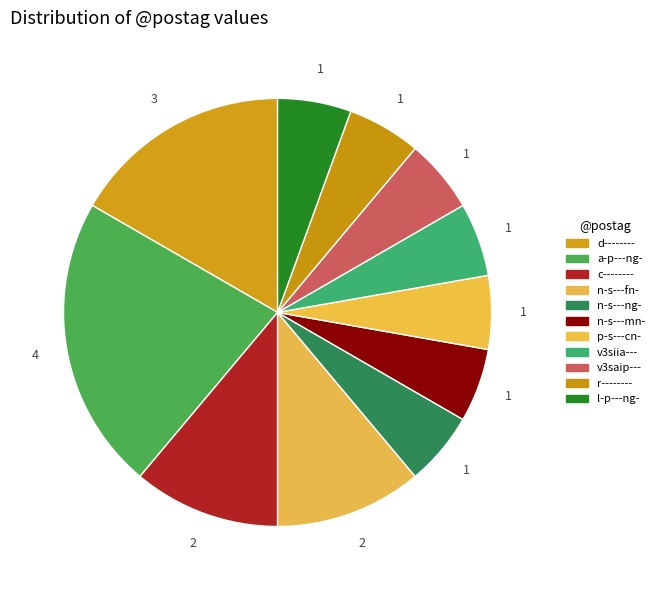

The p-s---cn- slice represents 1% of the pie. True or false?

False